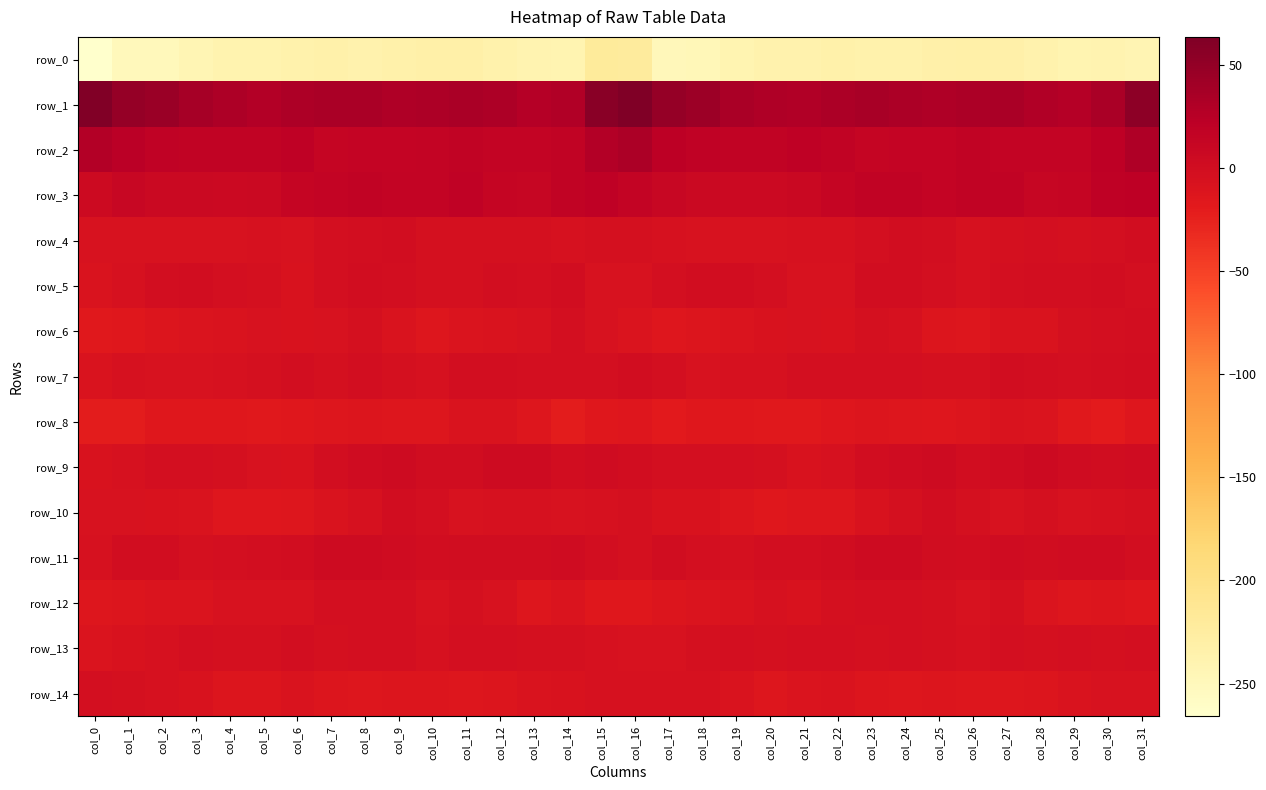

At which category is the sum across all series the highest?

col_16